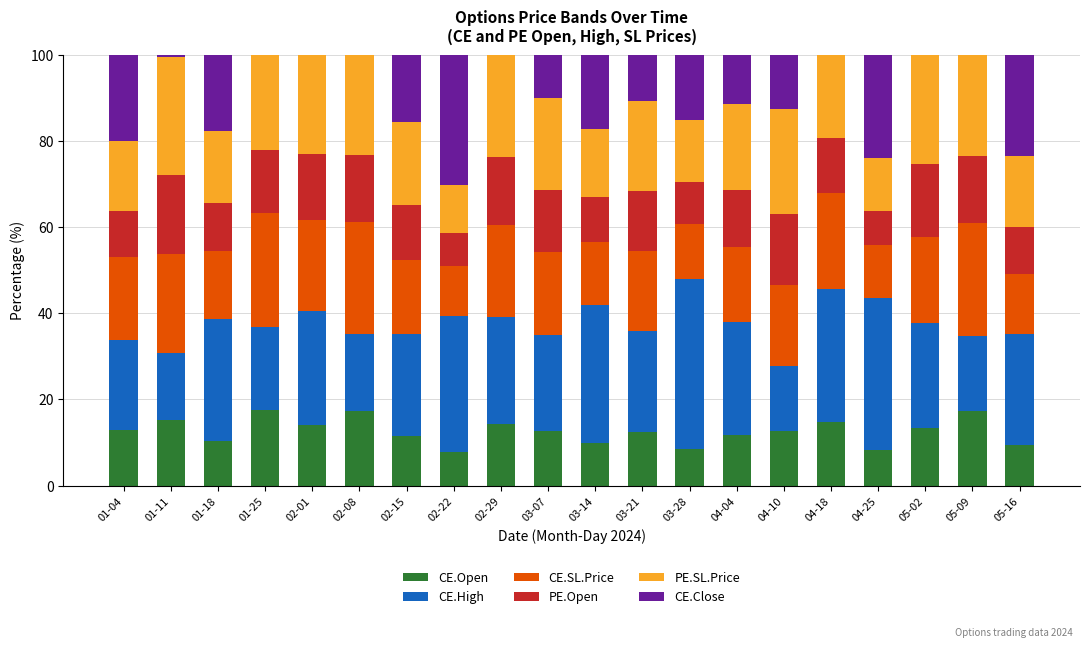

What is the total value across all series at 04-10?

100.0